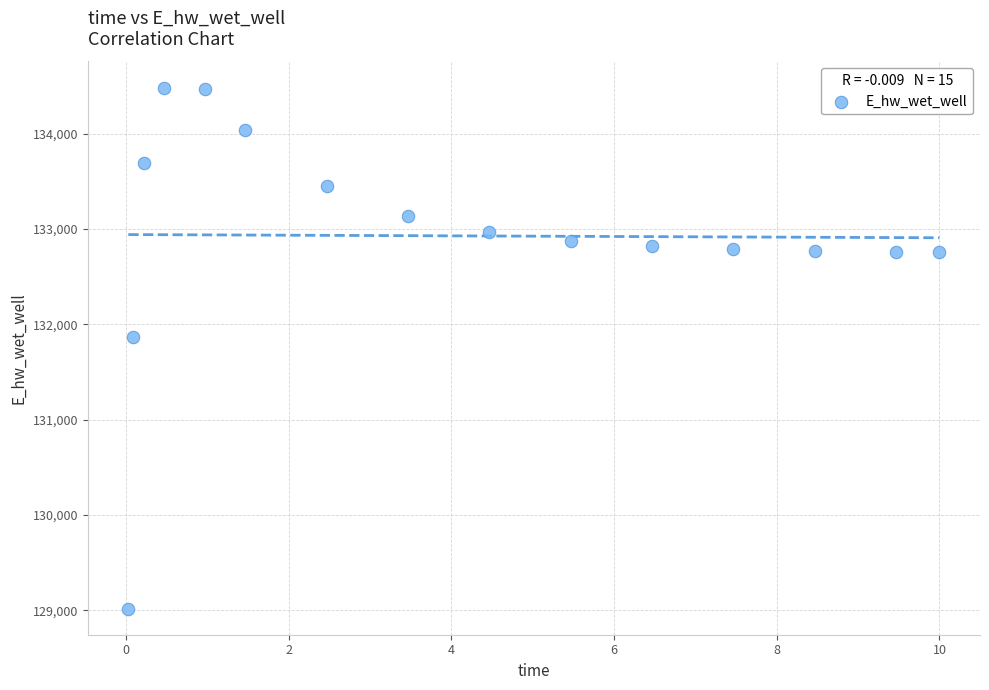

What is the range of X values (max minus min)?

10.0